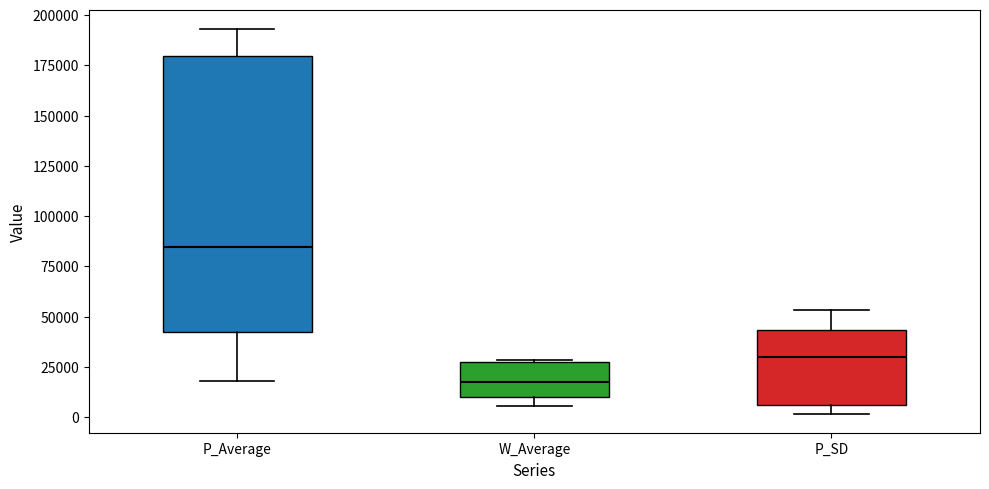

Which box's median line is the lowest?

W_Average